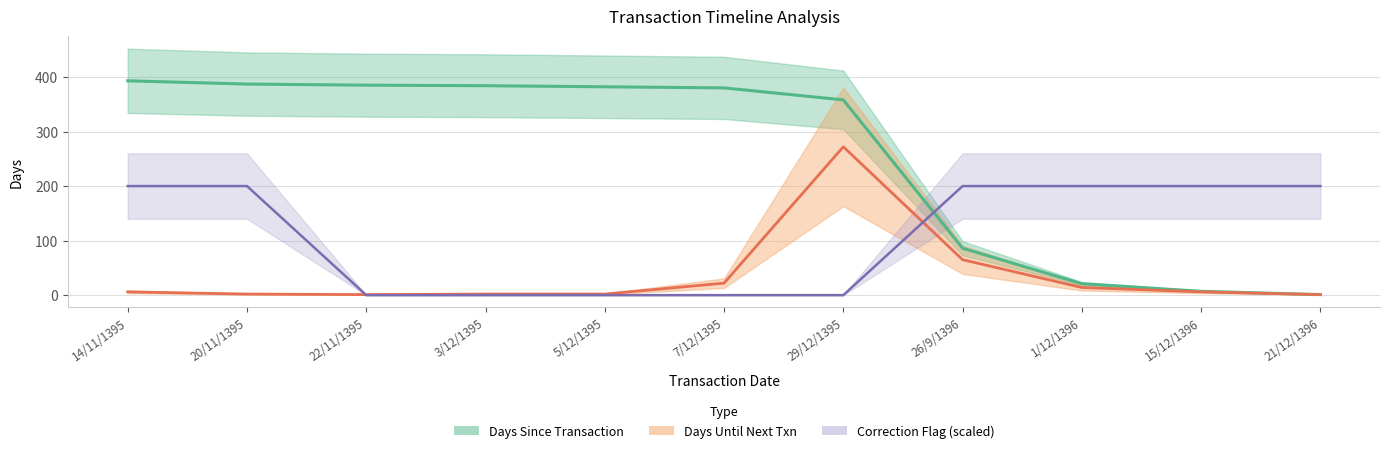

Where is Days Until Next Txn nearest to the value 136?

26/9/1396